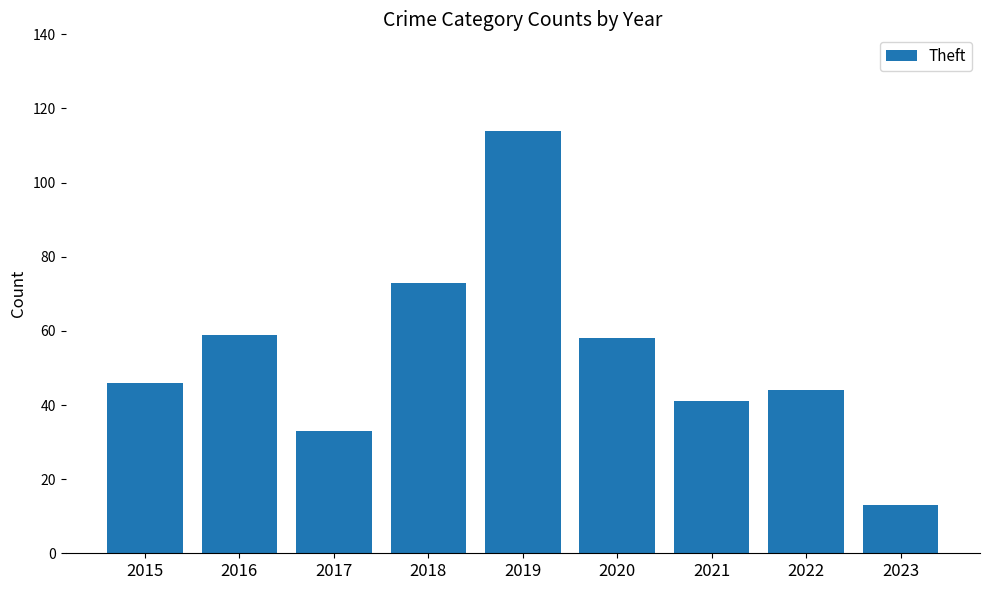

What is the maximum value shown in the chart?

114